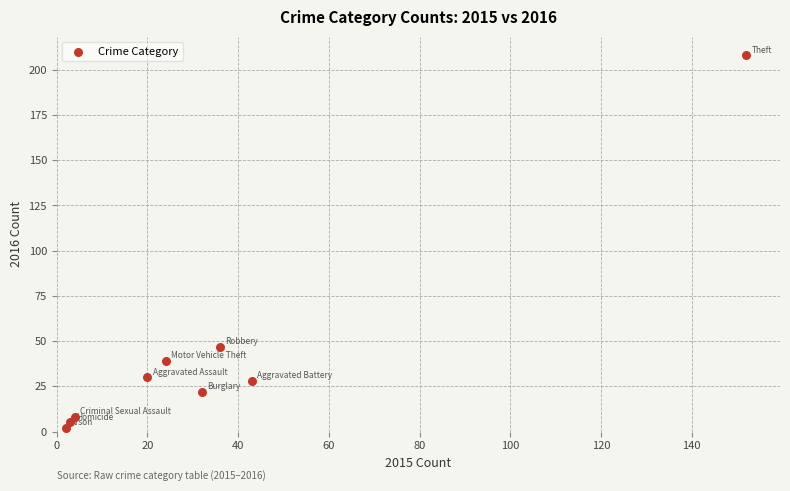

What Y value in the scatter plot is closest to 105?

47